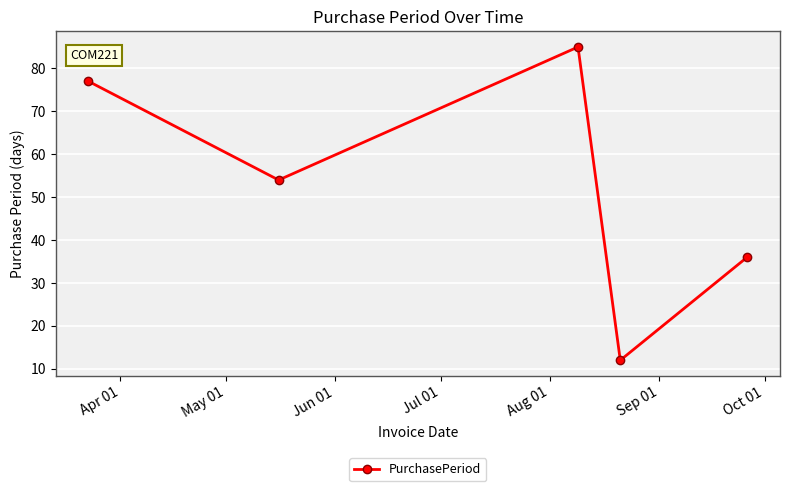

What is the value of the 5th point from the left?

36